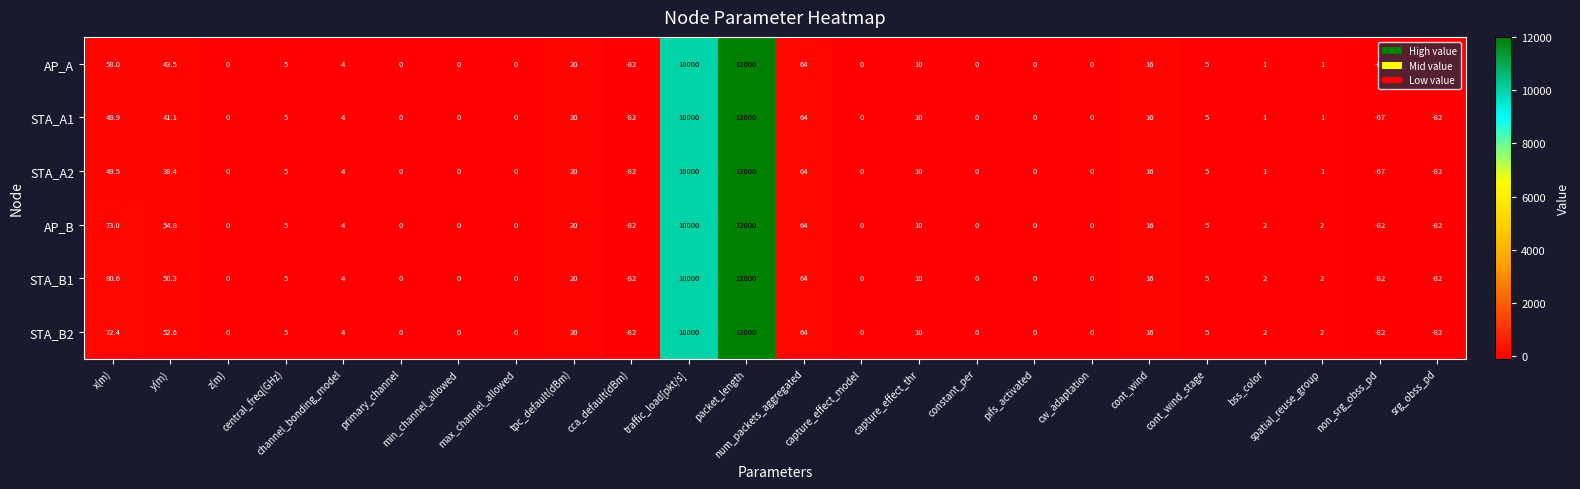

What is the greatest value displayed?

12000.0